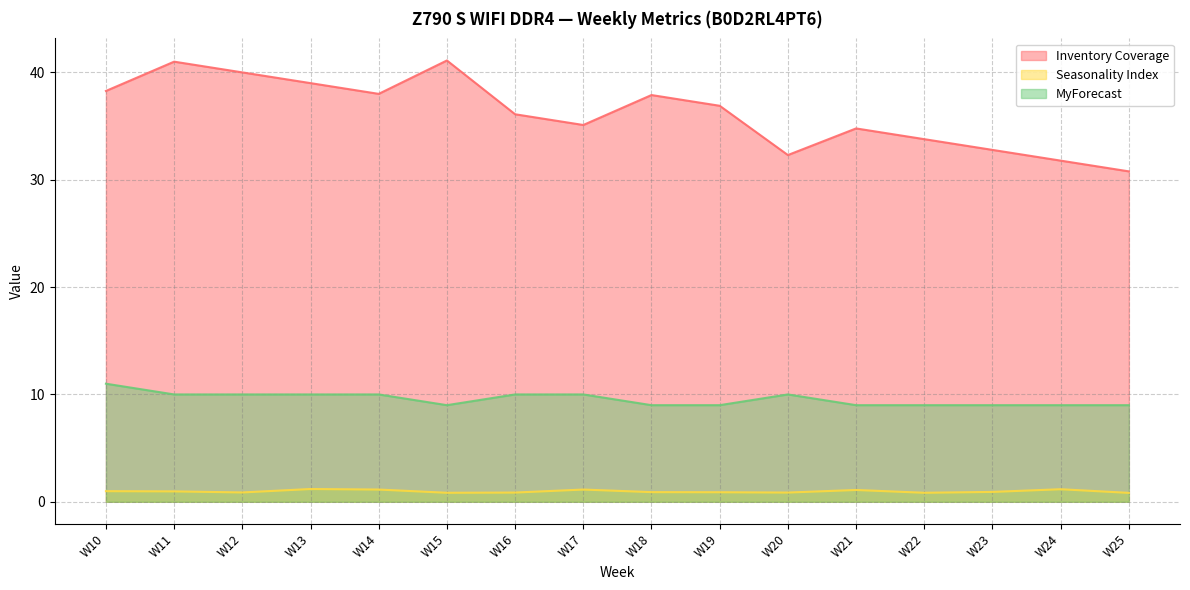

List the labels in order of Seasonality Index value, smallest first.

W25, W15, W22, W16, W20, W12, W19, W18, W23, W11, W10, W21, W14, W17, W24, W13